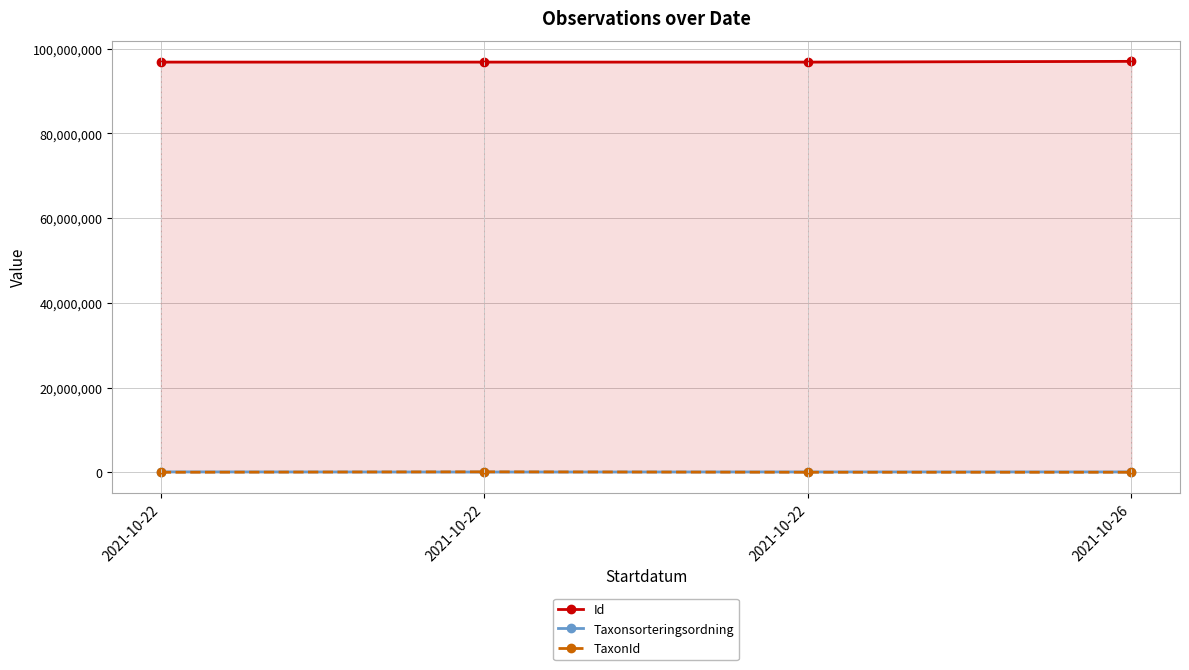

At 2021-10-22, list the series in order from largest to smallest.

Id, Taxonsorteringsordning, TaxonId